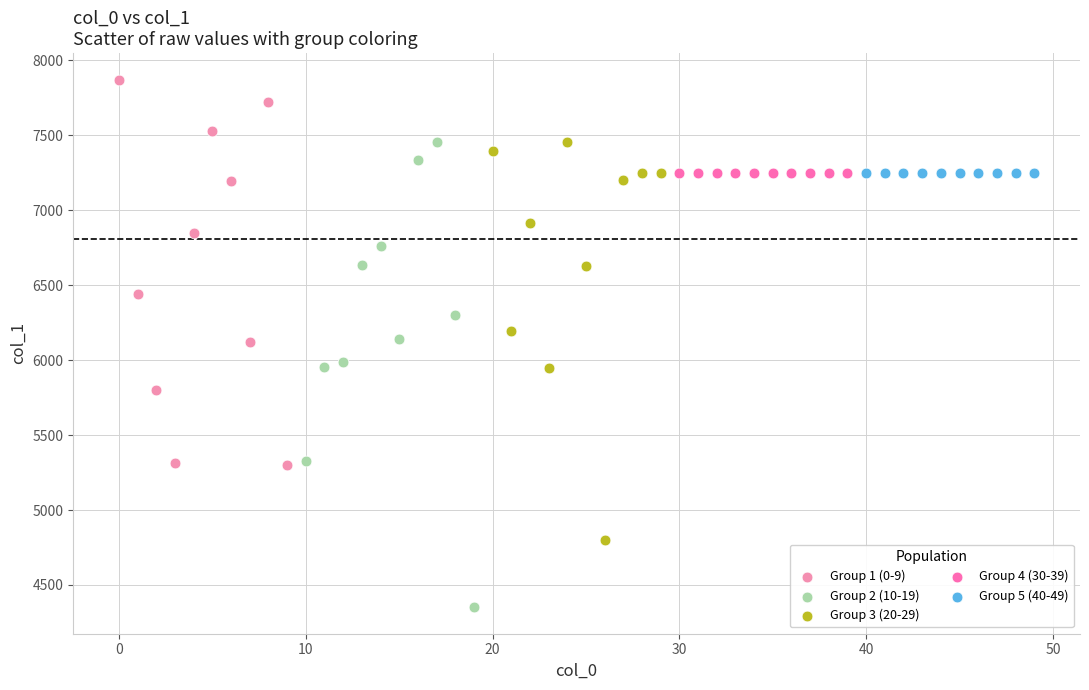

Which series contains the highest Y value?

Group 1 (0-9)